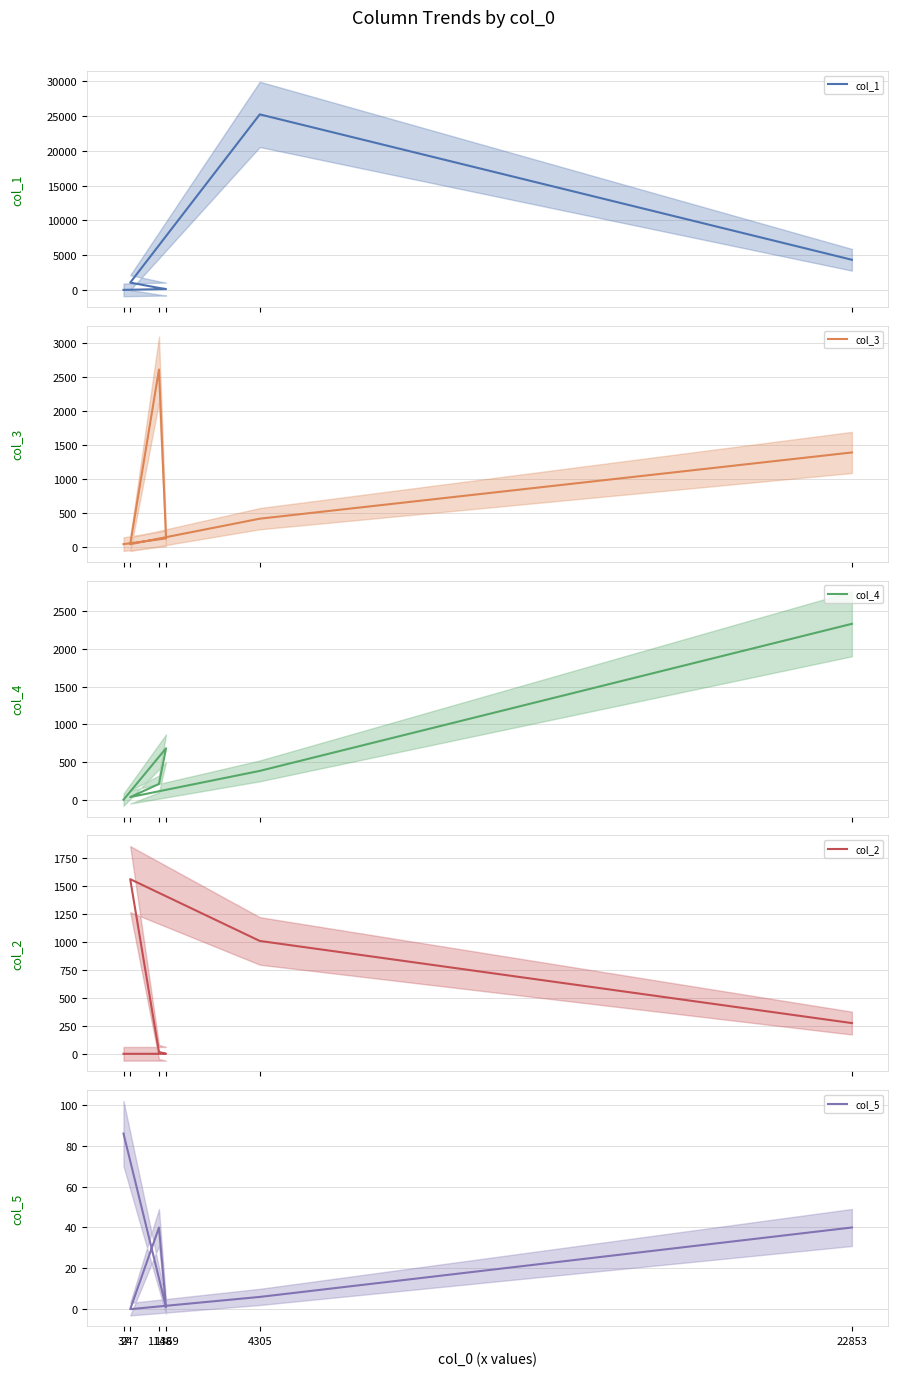

Reading right to left, what are all the values shown in this chart?

col_1: 8	127	290	1052	25265	4340
col_3: 38	122	2611	37	413	1389
col_4: 3	685	212	38	385	2334
col_2: 6	6	22	1558	1009	279
col_5: 86	1	40	0	6	40